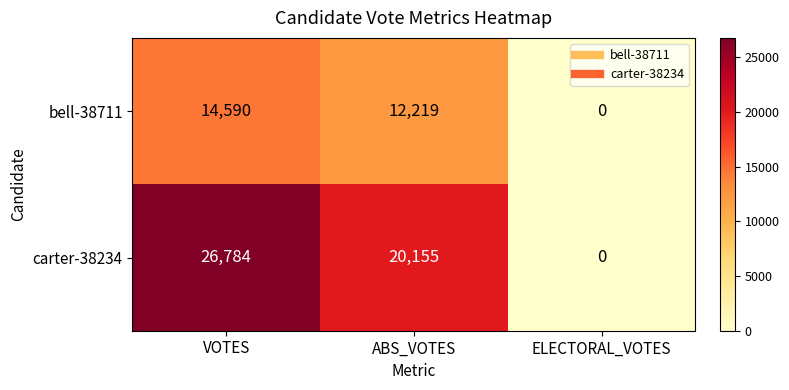

What is the sum of all carter-38234 values?

46939